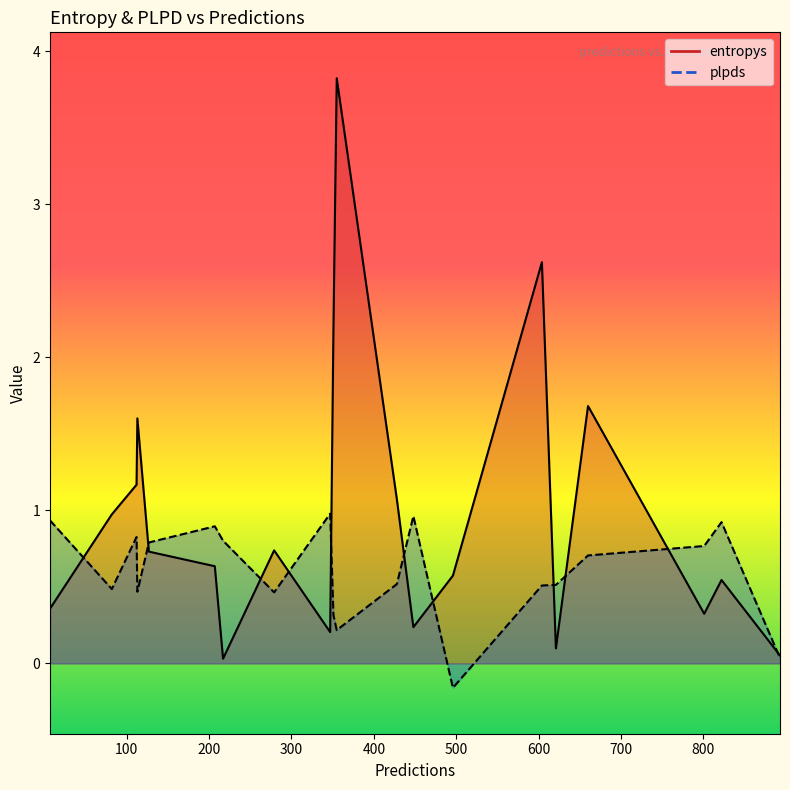

What is the average value of the entropys series?

1.0